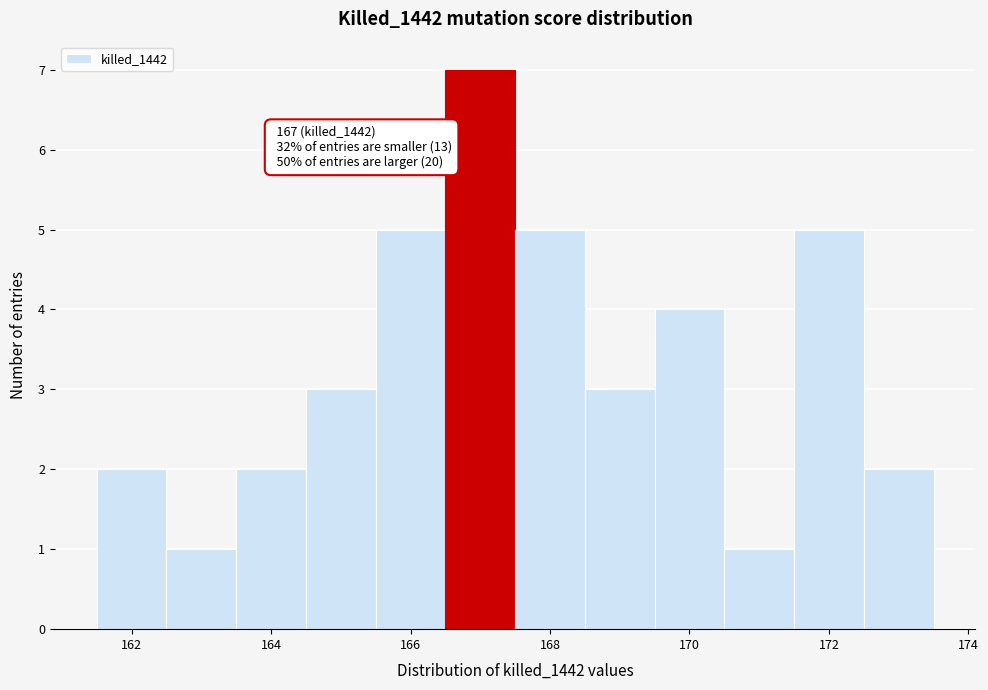

Over which range of the x-axis is the bar tallest?

166.5 to 167.5